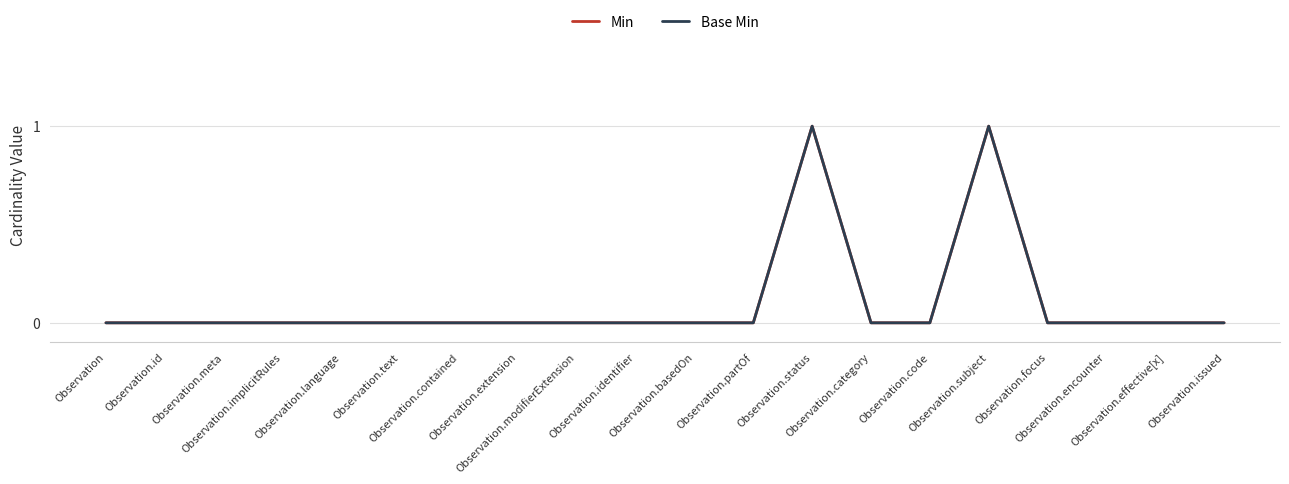

Does the chart display data point markers on the line(s)?

No